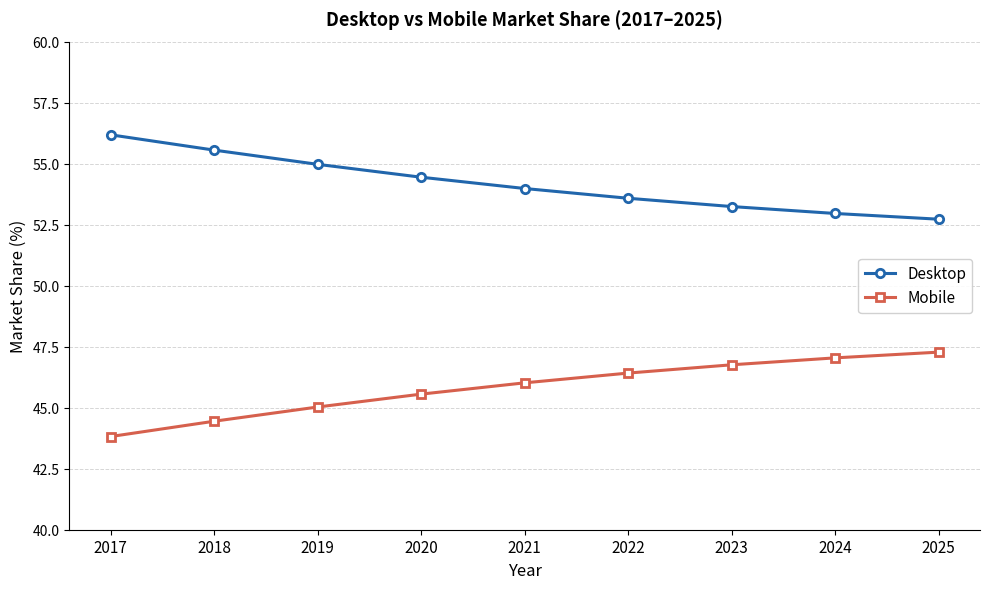

Rank the series at 2023 from lowest to highest value.

Mobile, Desktop